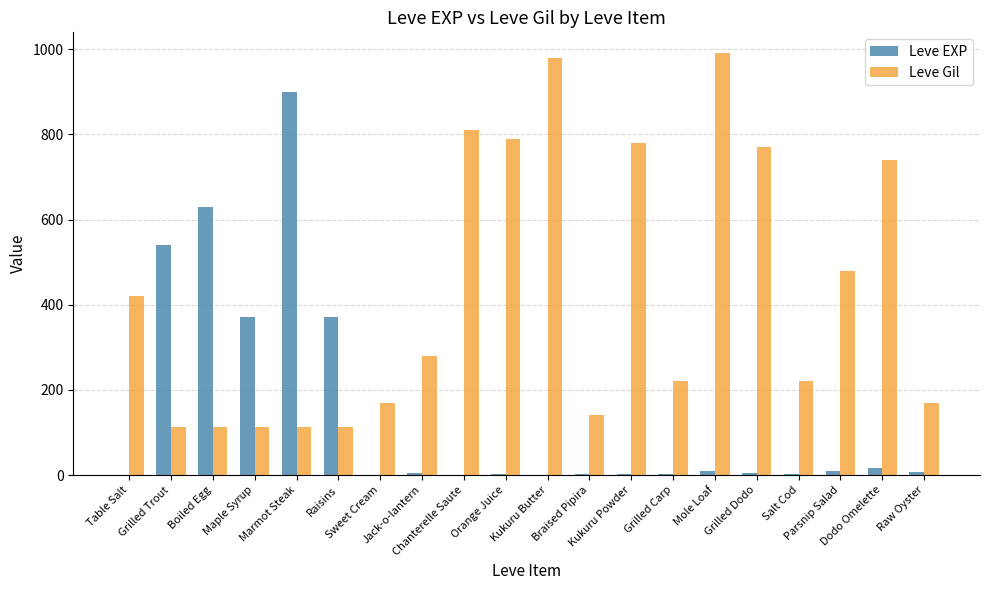

What is the highest value of the Leve Gil series?

990